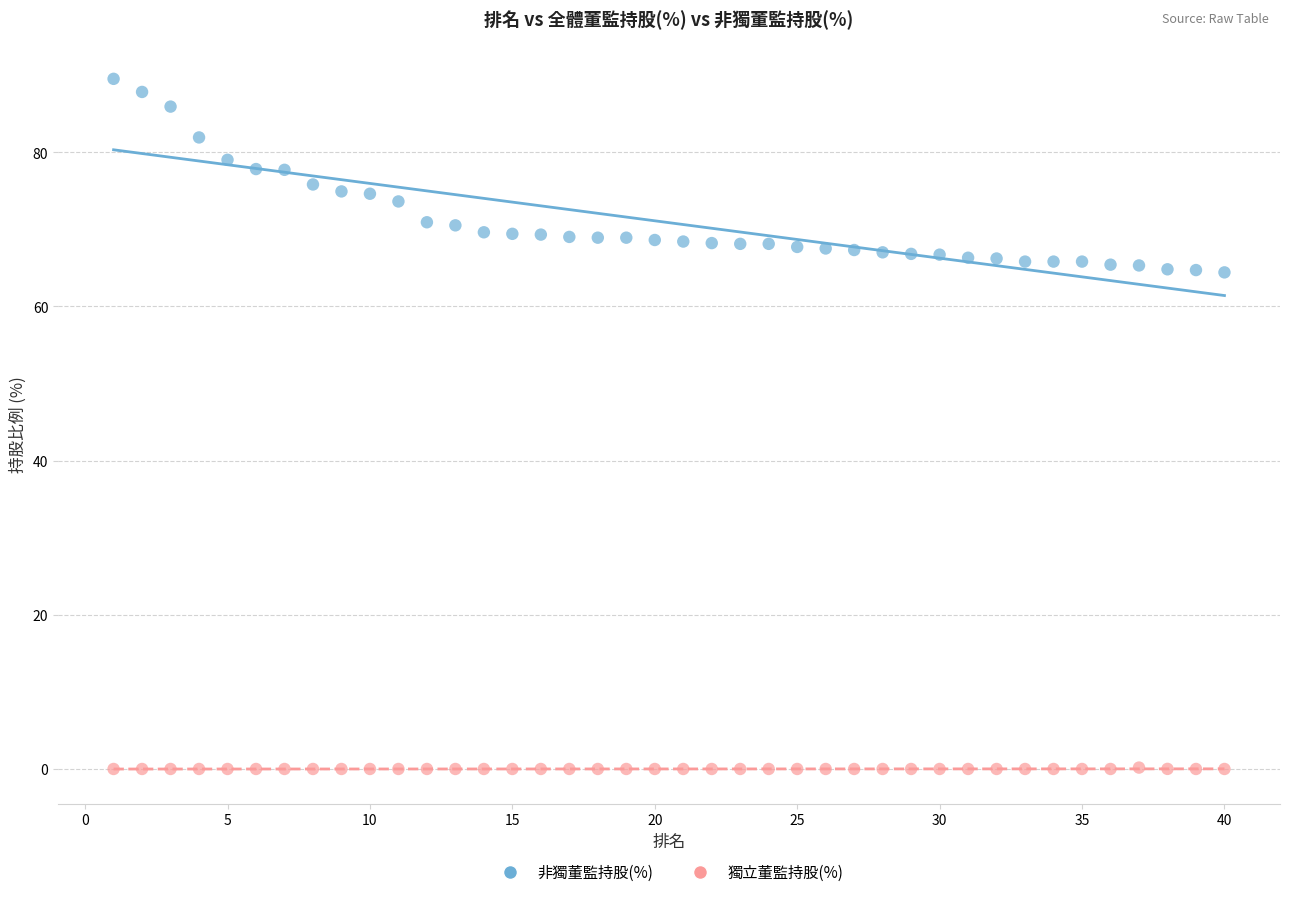

What are all the series names shown in the legend?

非獨董監持股(%), 獨立董監持股(%)